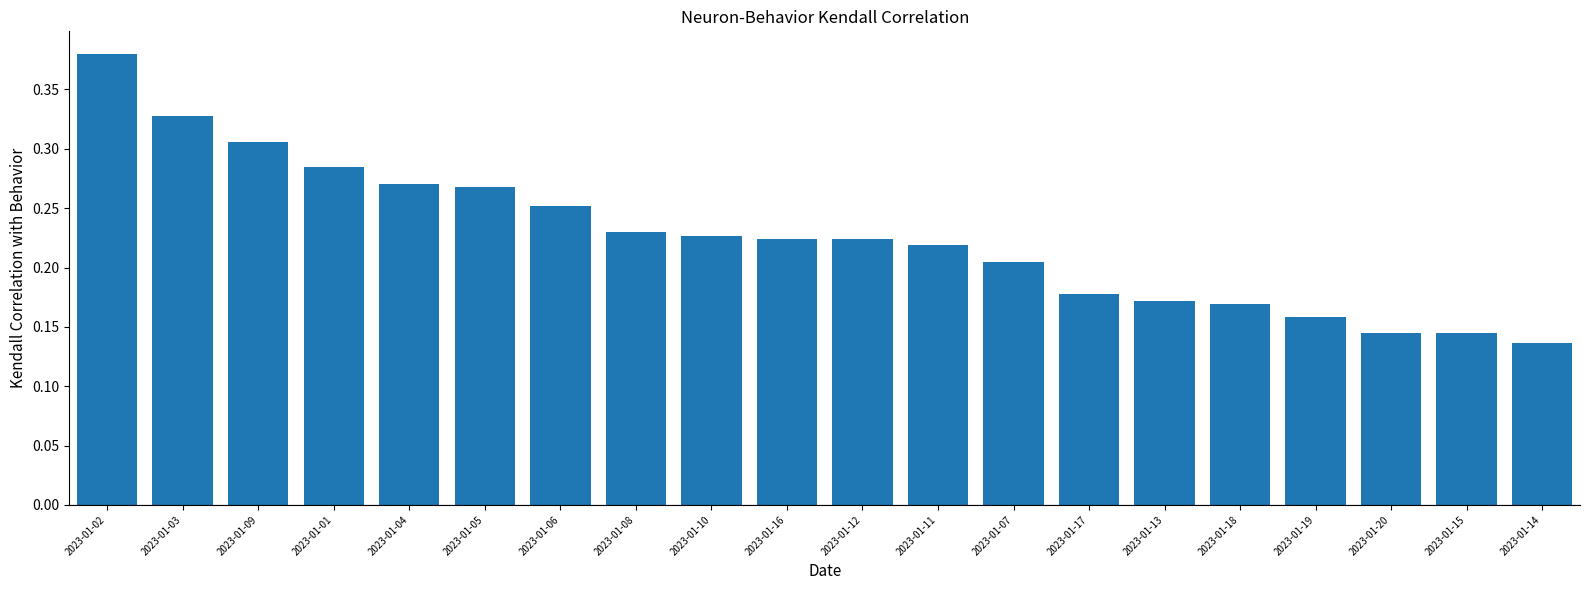

Count the number of data series in this chart.

1